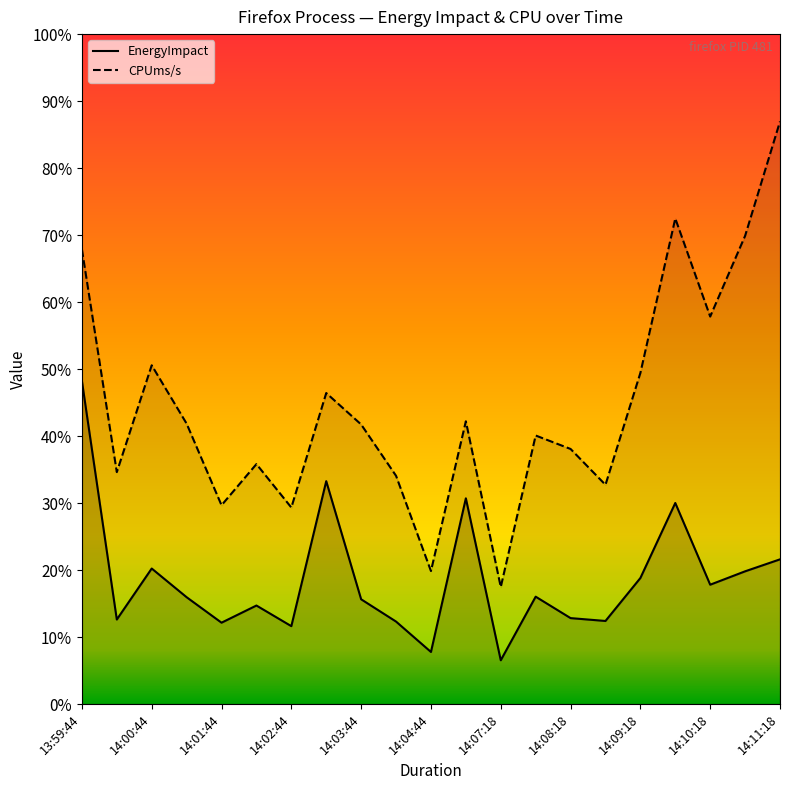

How many lines are shown in the chart?

2